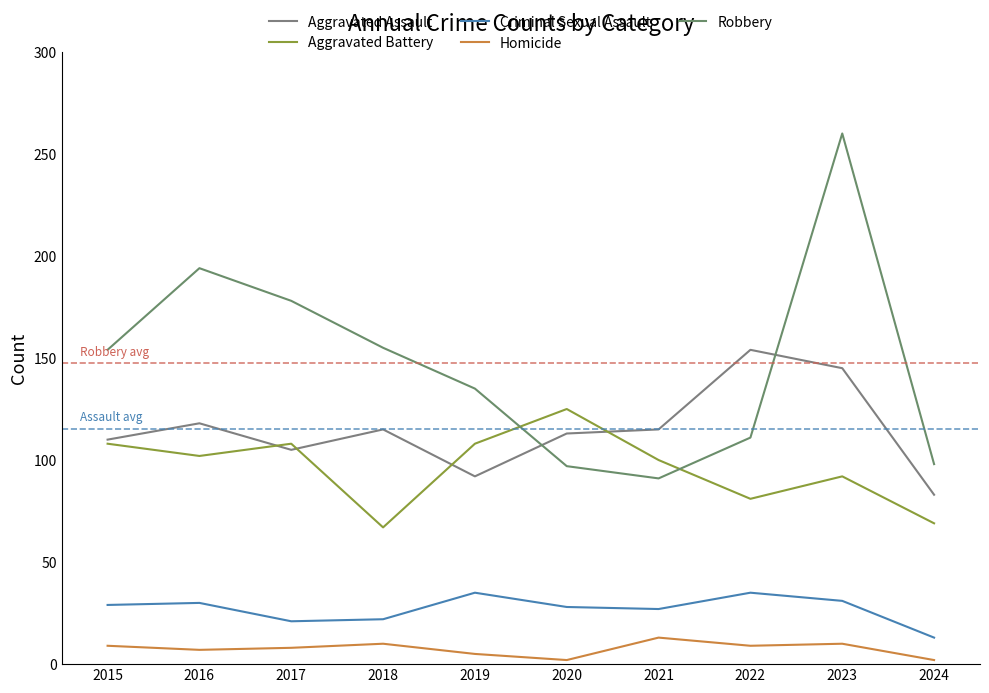

True or false: Aggravated Assault and Criminal Sexual Assault intersect in this chart.

False